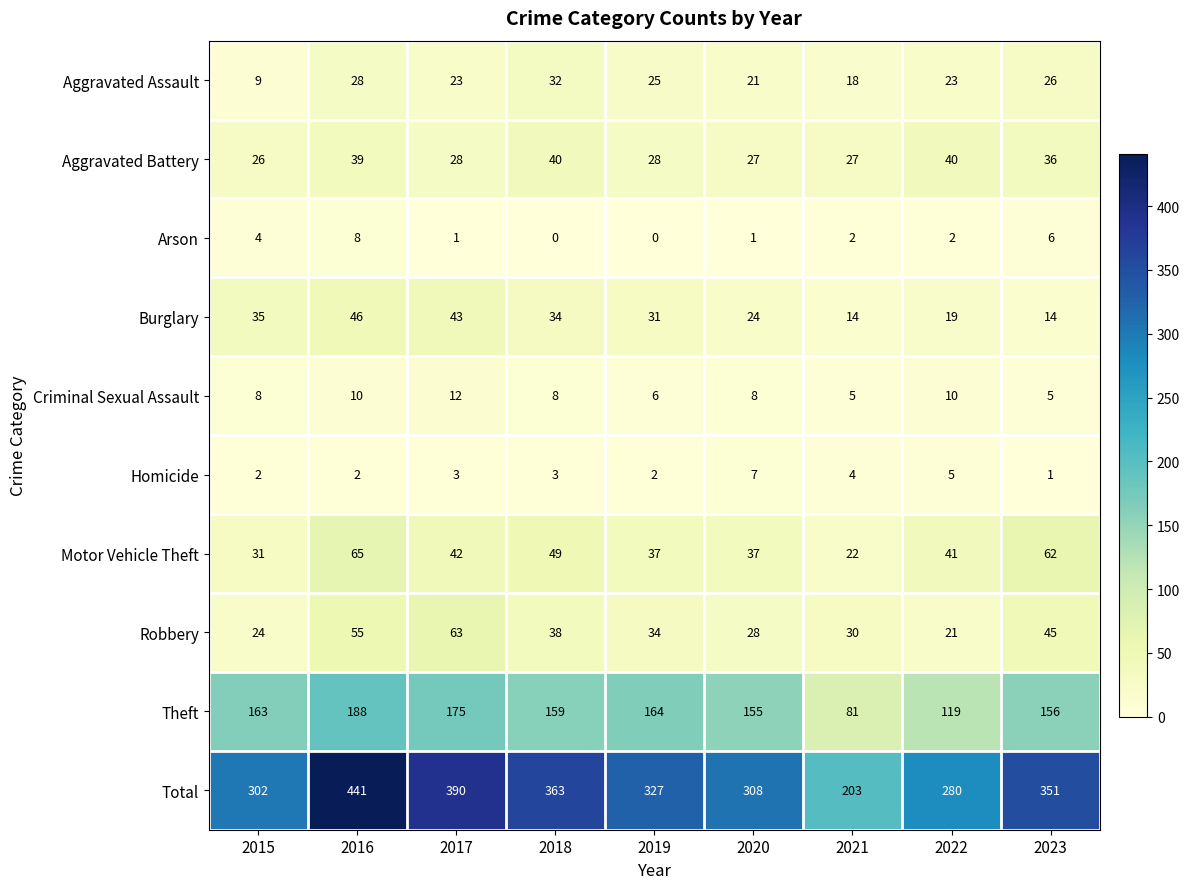

At which category is the sum across all series the highest?

2016